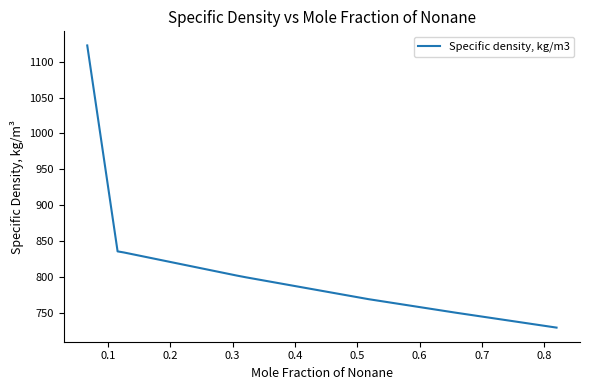

What is the smallest value displayed?

729.7